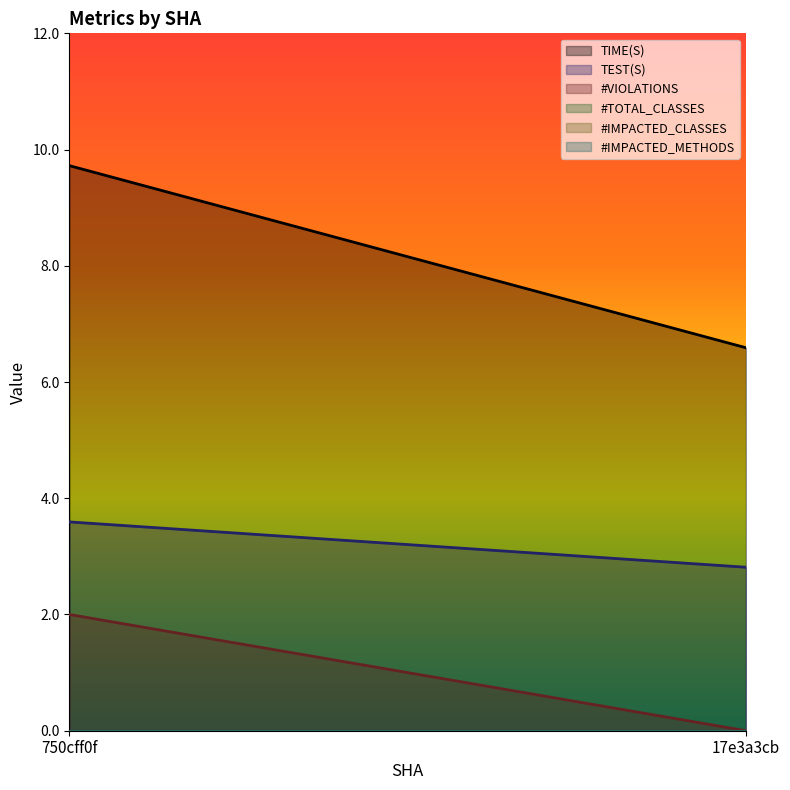

What is the approximate value of TIME(S) at 750cff0f?

9.7